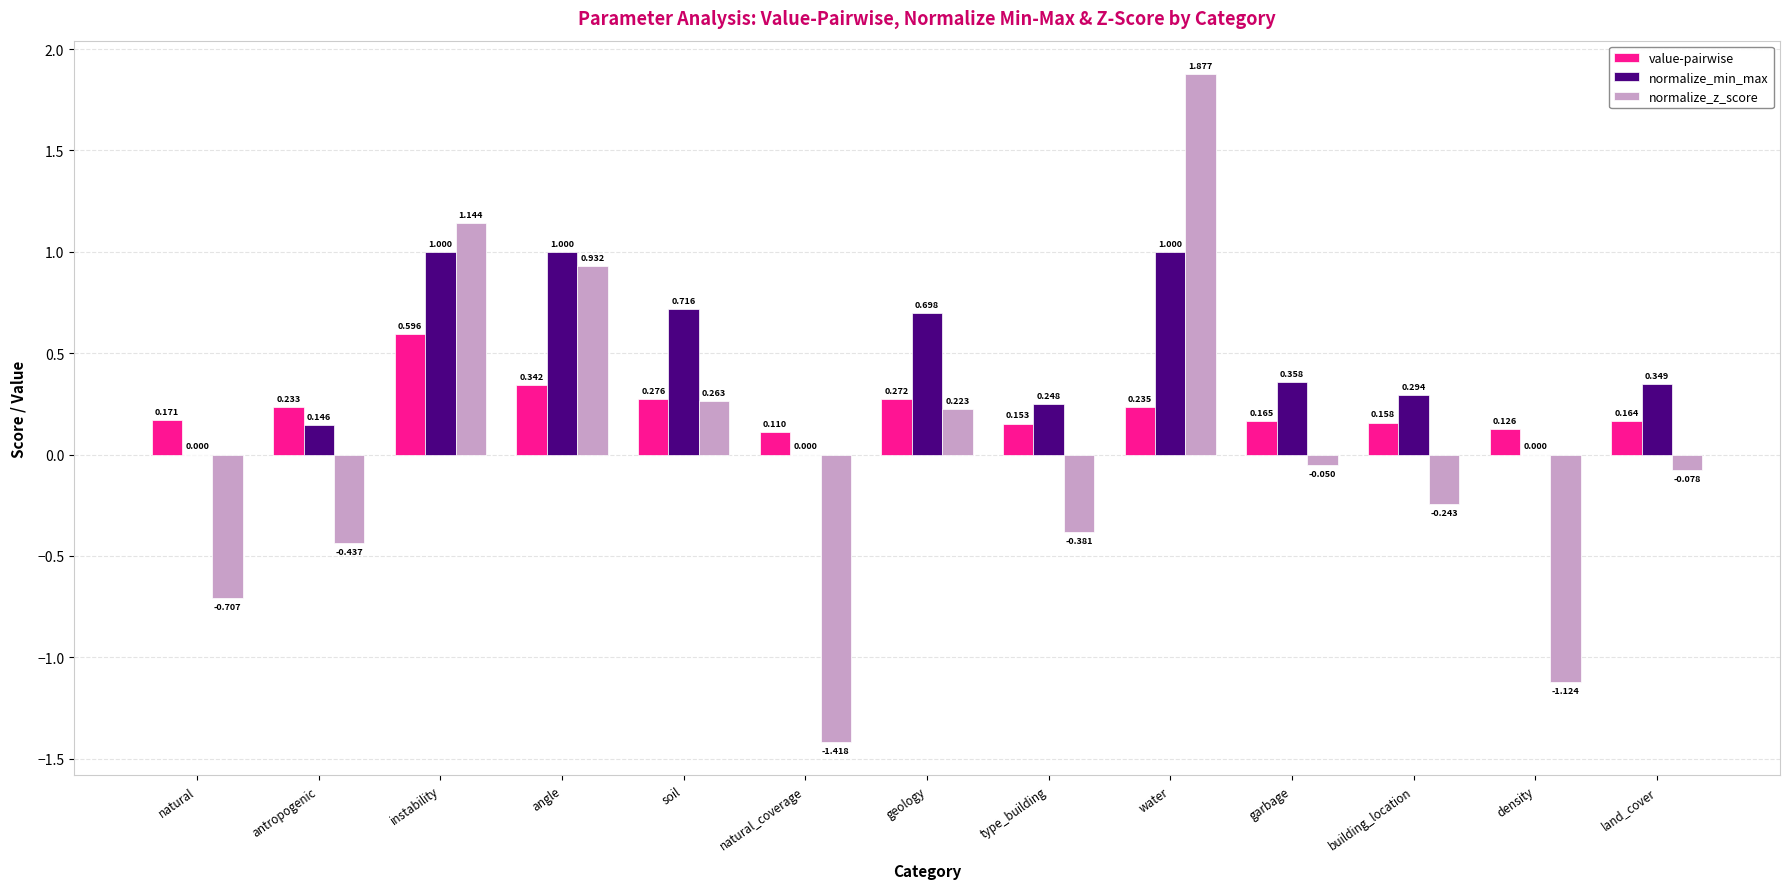

How many distinct data groups are displayed?

3